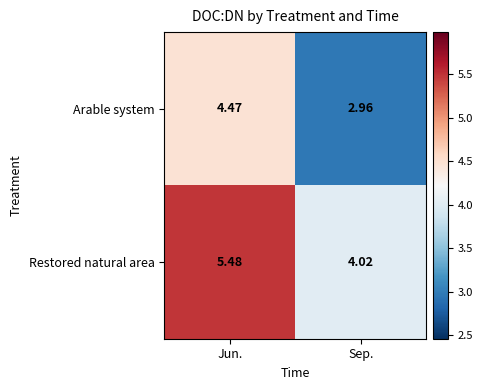

Which series changed the most between Jun. and Sep.?

Arable system